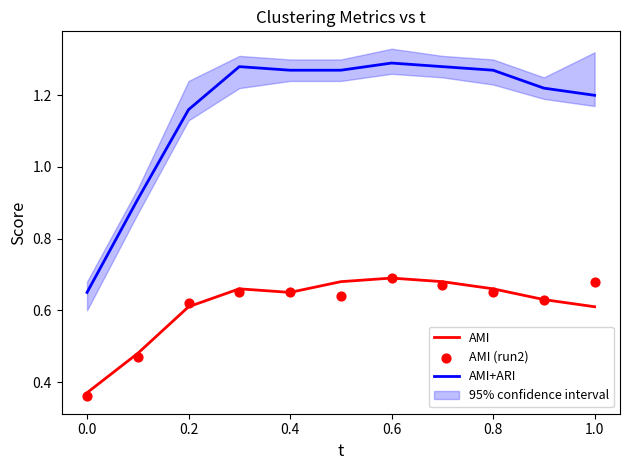

Which series has the largest Y range (max minus min)?

AMI+ARI